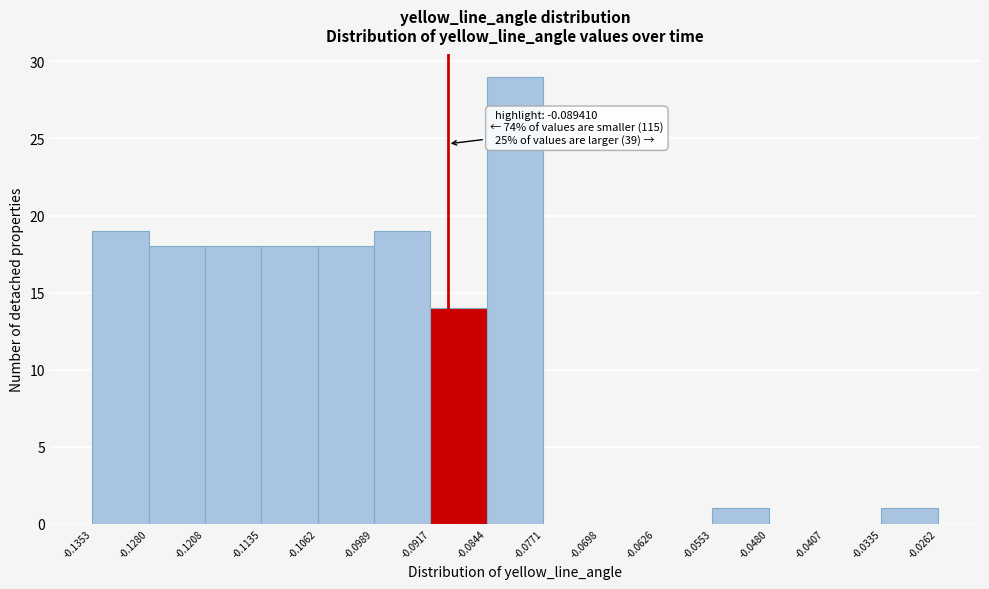

Which range on the x-axis has the tallest bar?

-0.0844 to -0.0771